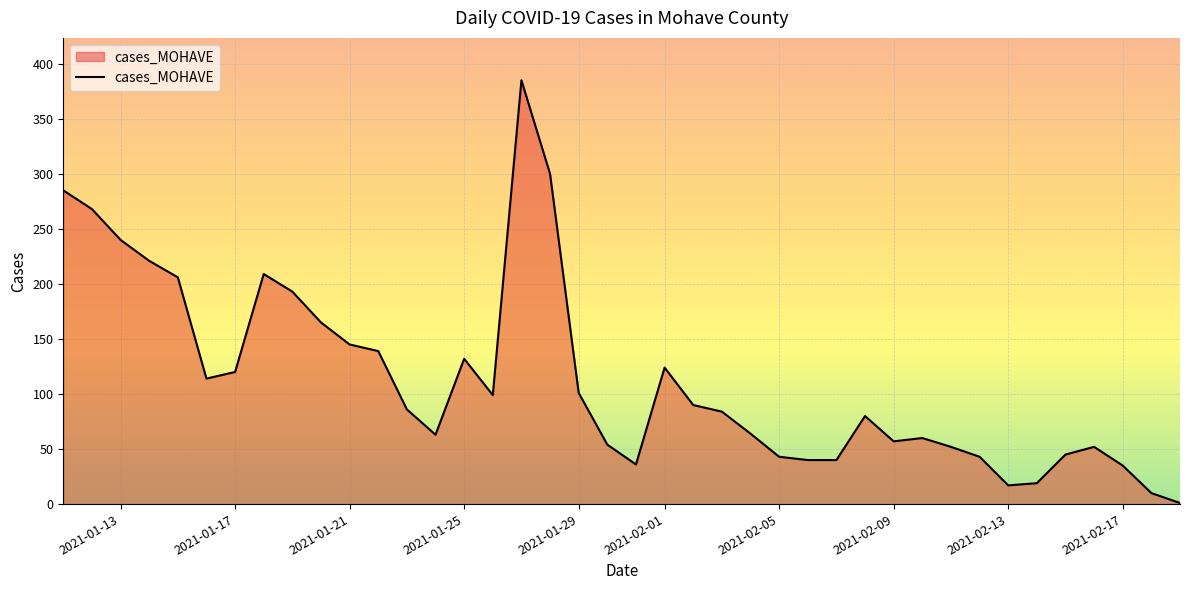

What is the greatest value displayed?

385